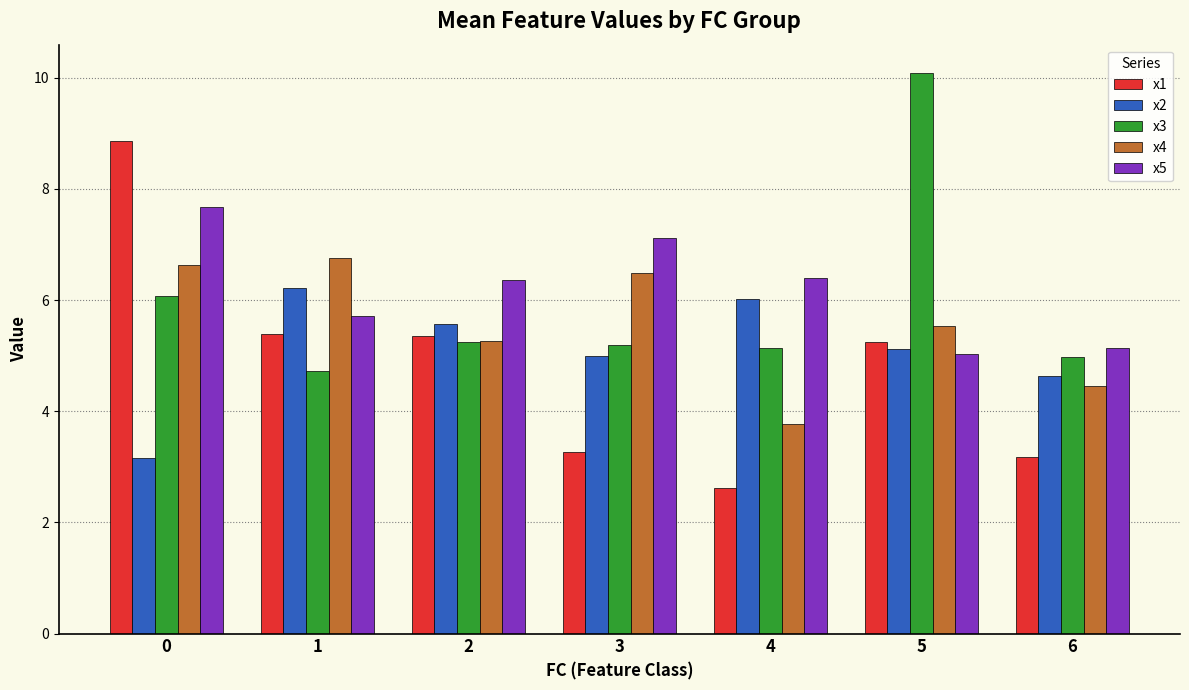

How many bars are there in total?

35